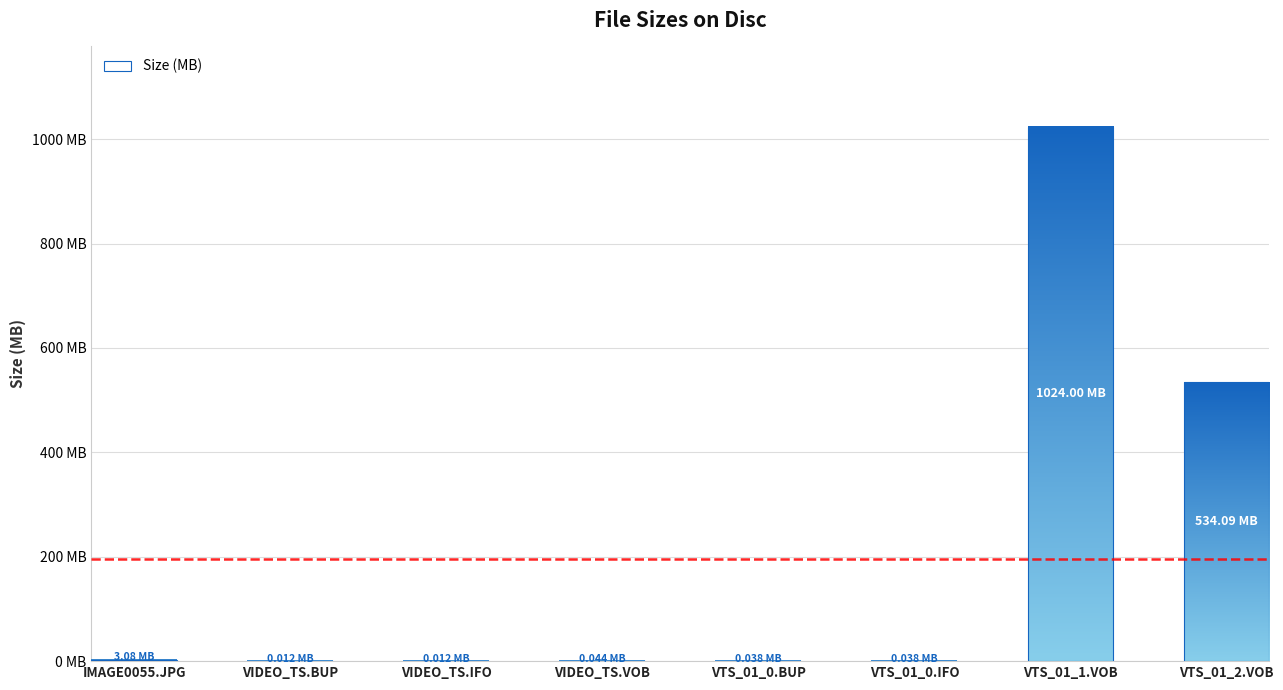

What is the label of the 7th bar from the left?

VTS_01_1.VOB